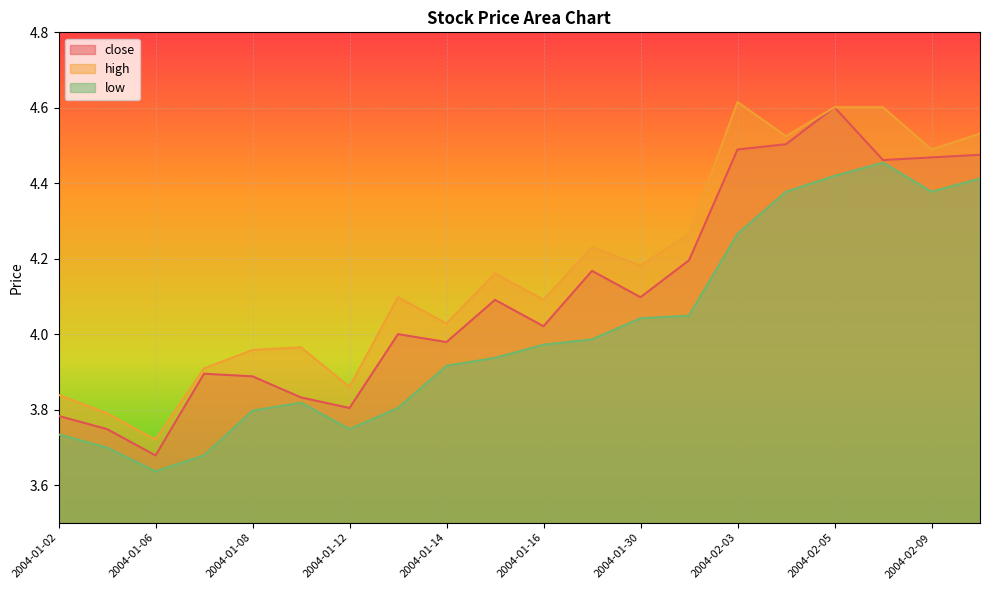

What is the maximum value shown in the chart?

4.6